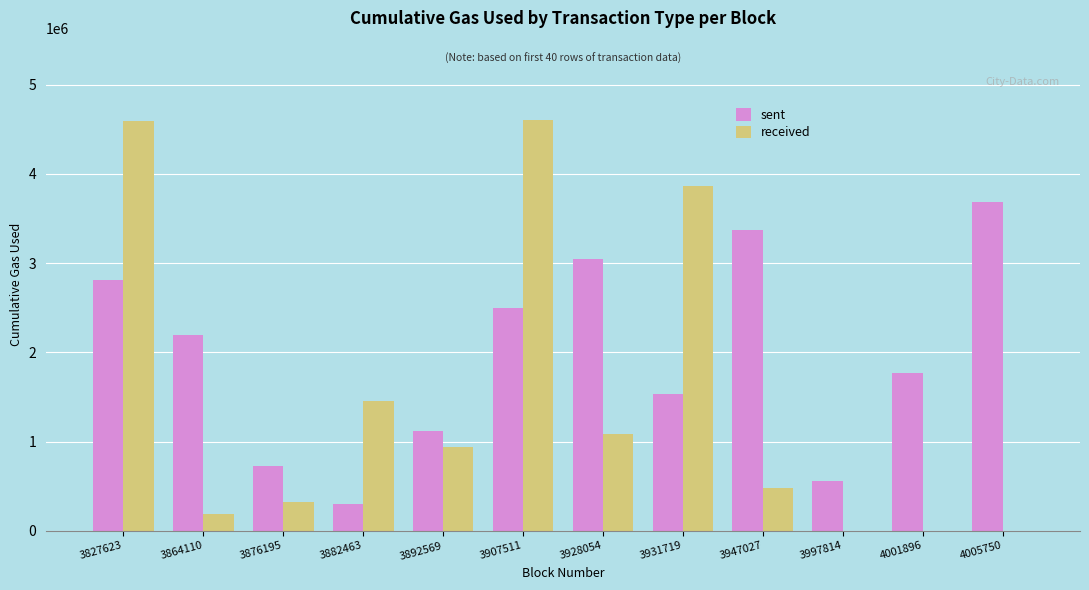

Count the number of categories in the chart.

12